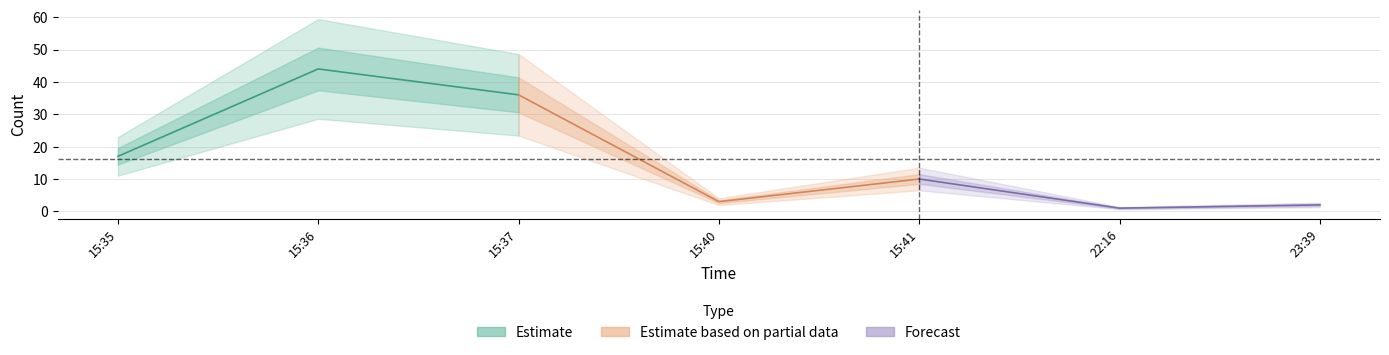

What is the difference between the Estimate values at 15:37 and 15:35?

19